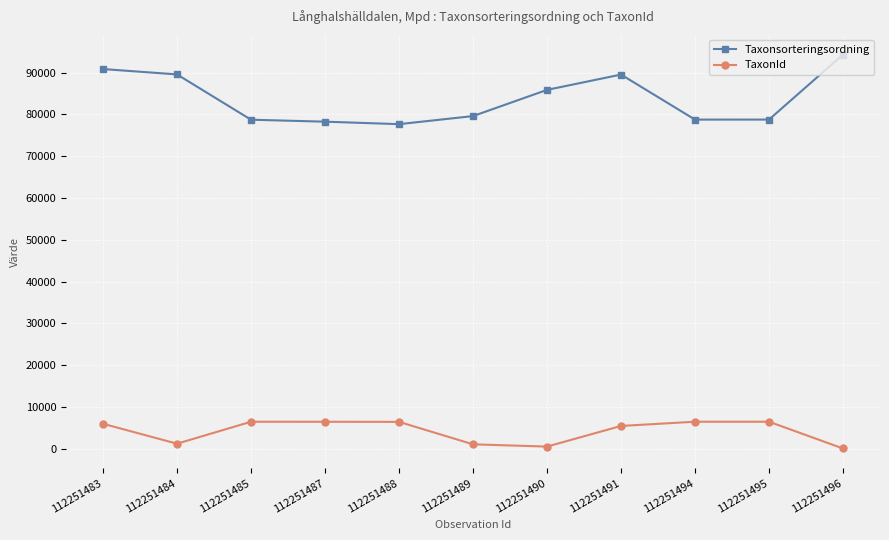

Is it true that TaxonId equals 1202 at 112251484?

True